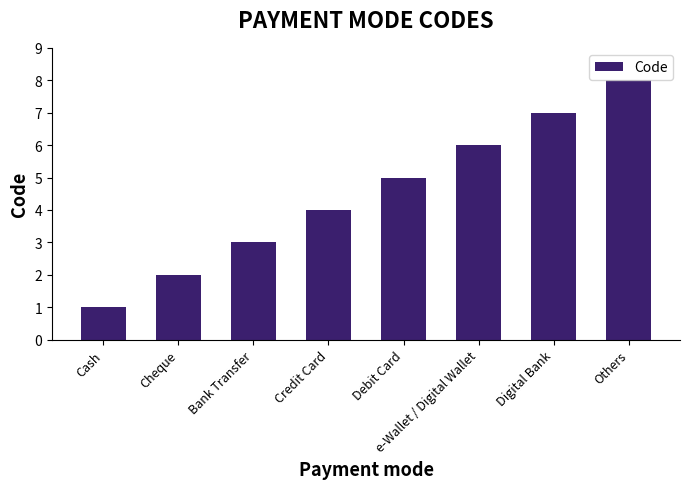

Does the chart contain any negative values?

No